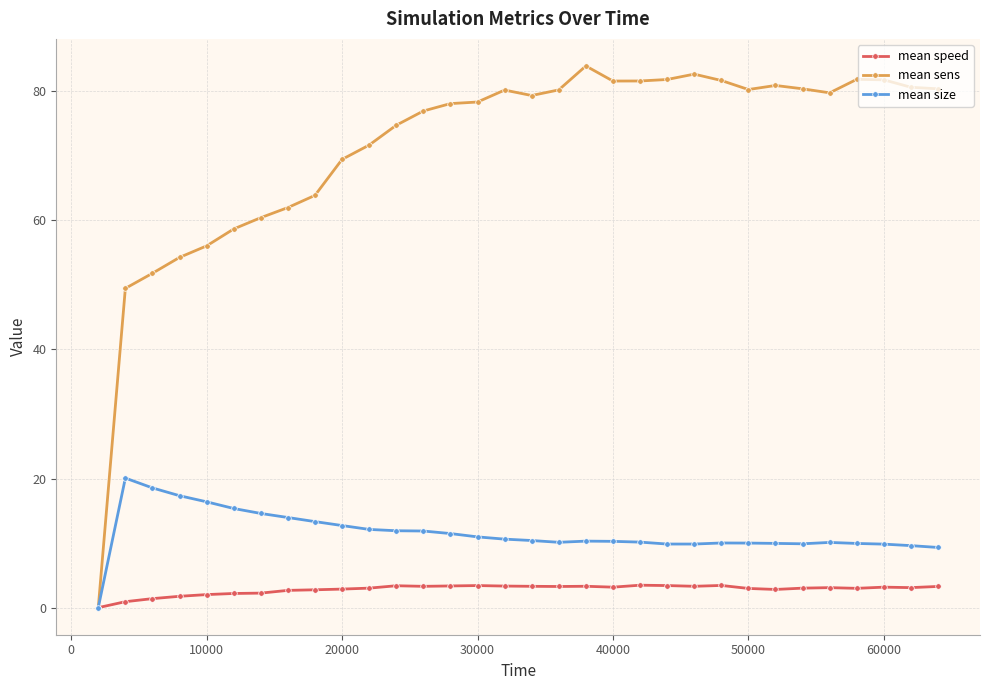

What is the value of the mean sens point at the 6th from the left?

58.7